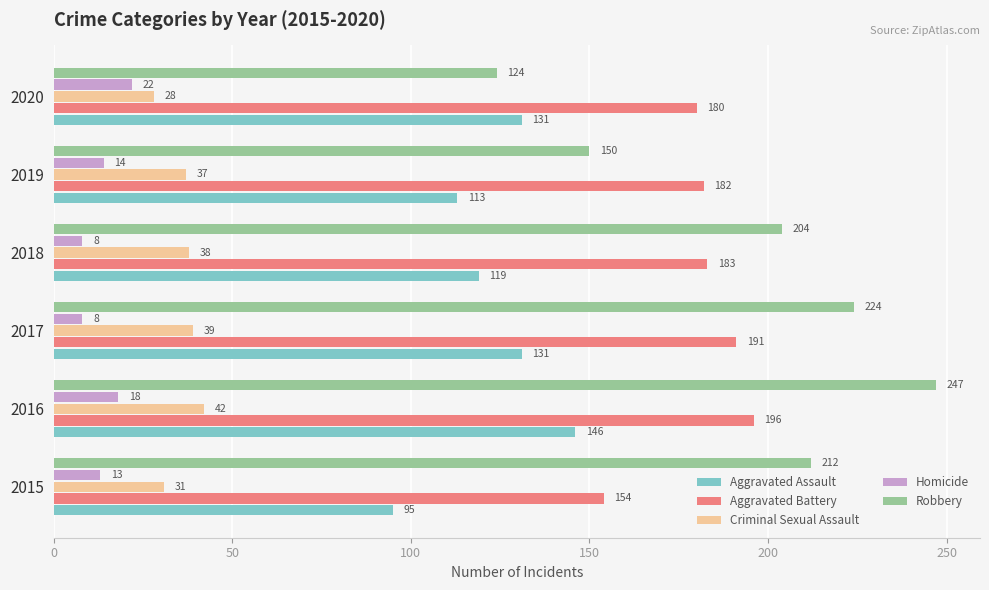

What value does the Robbery series have at 2020, to the nearest 5?

125